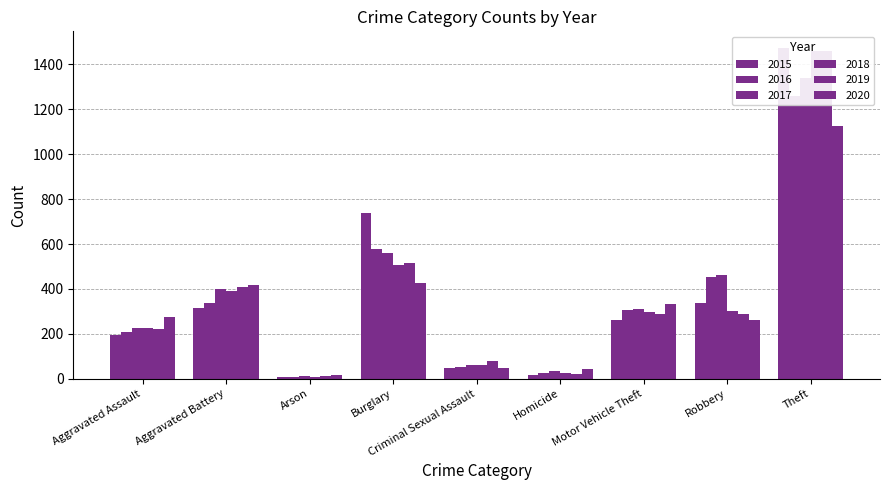

At which label is 2017 closest to 674?

Burglary